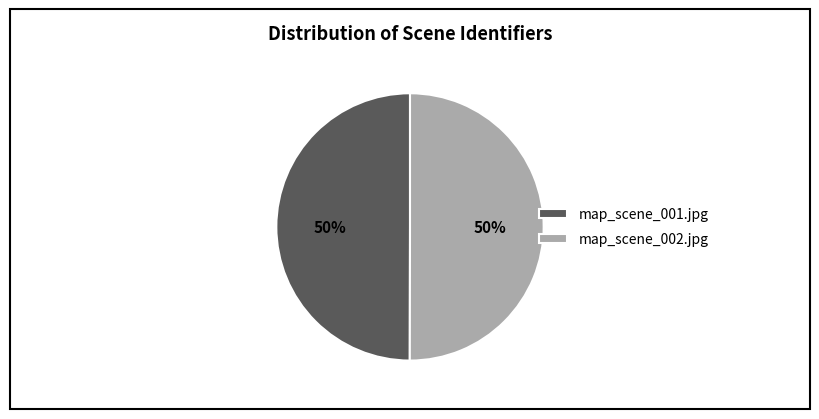

What percentage is the map_scene_001.jpg slice, to the nearest percent?

50%